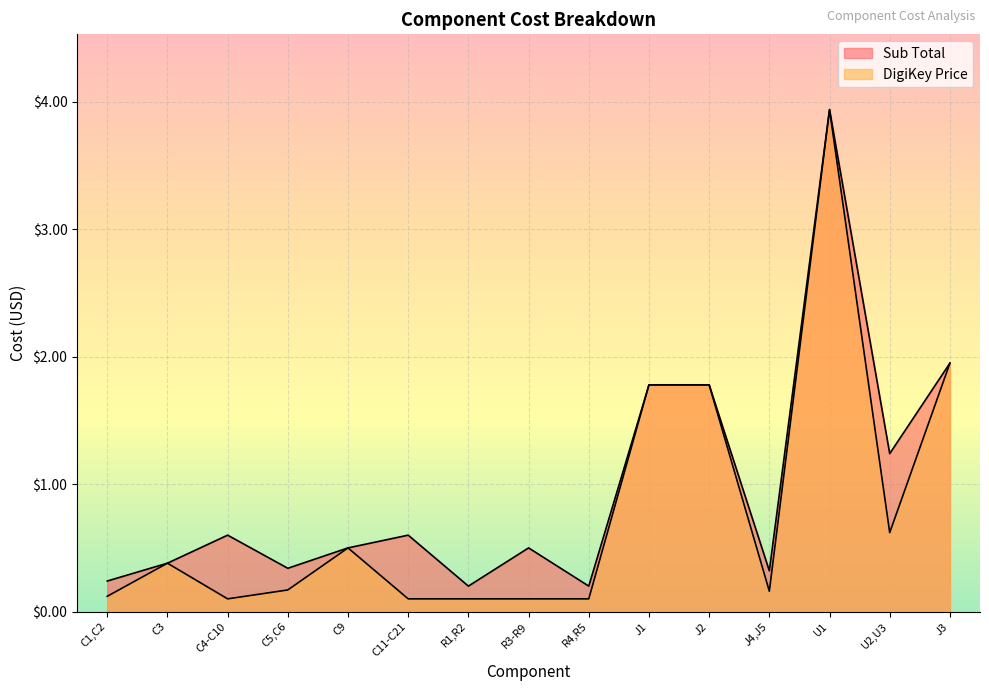

True or false: DigiKey Price has a value of 0.9 at J1.

False